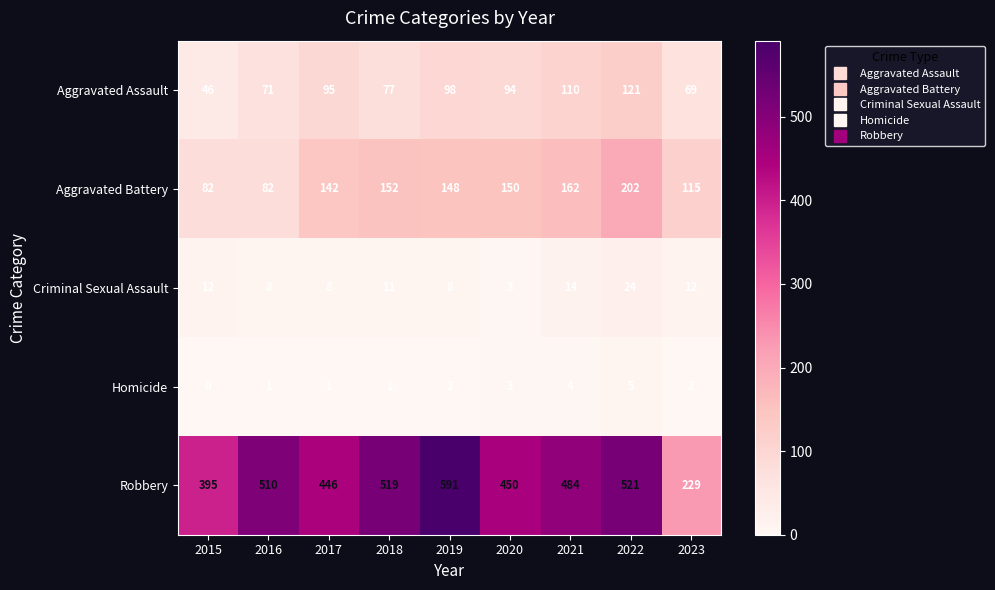

What is the average value of the Aggravated Battery series?

137